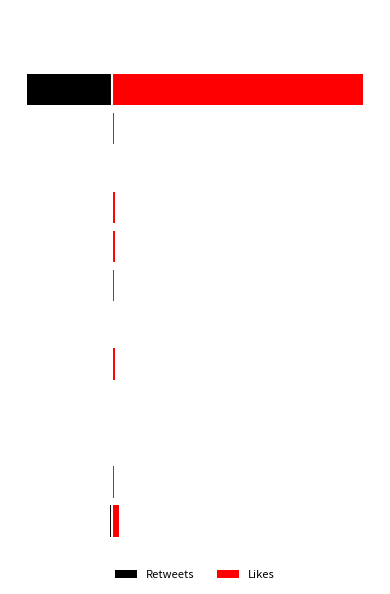

Reading right to left, transcribe all the data shown in this chart.

Retweets: 12=-2	11=-629	10=-3	9=0	8=-3	7=-7	6=-1	5=-3	4=-6	3=-1	2=0	1=-4	0=-14
Likes: 12=13	11=1863	10=20	9=6	8=23	7=28	6=15	5=8	4=24	3=8	2=0	1=19	0=54